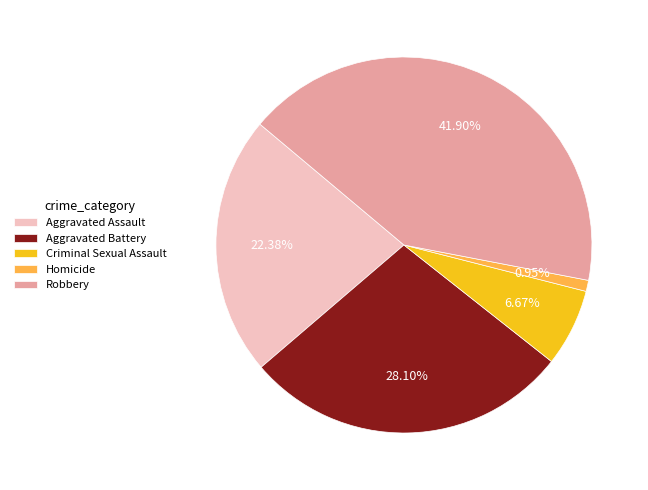

Is it true that Homicide is 11% of the pie?

False